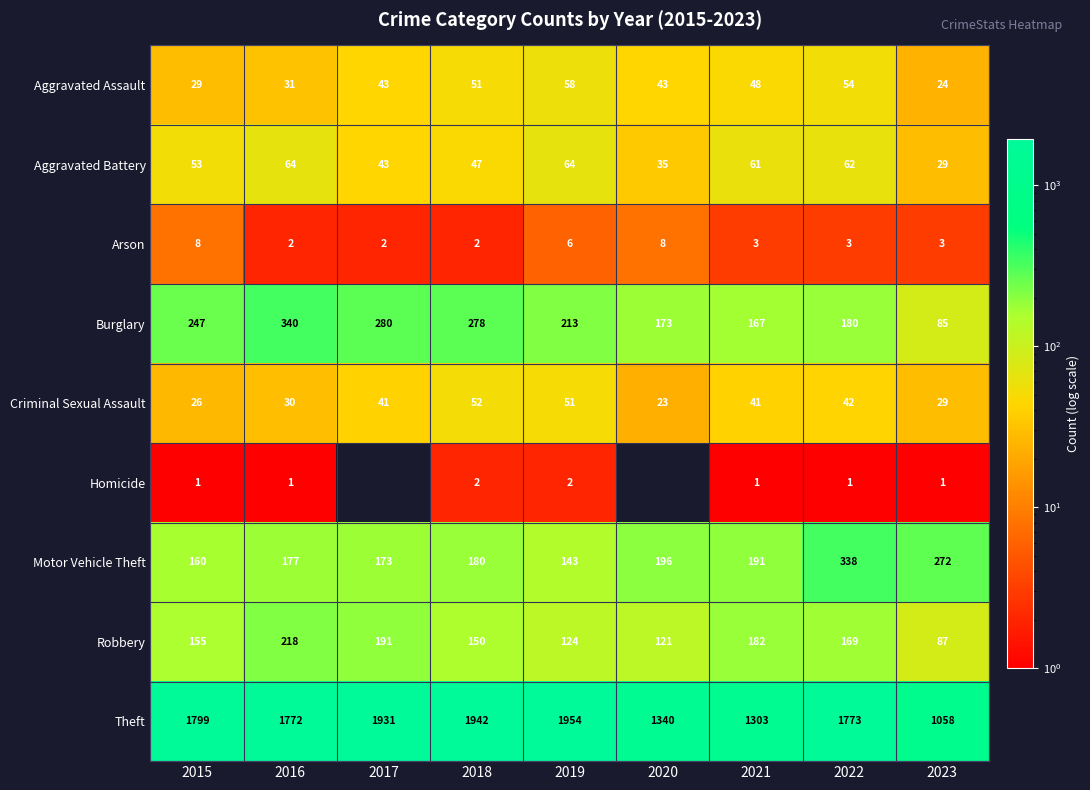

What is the maximum value shown in the chart?

1954.0